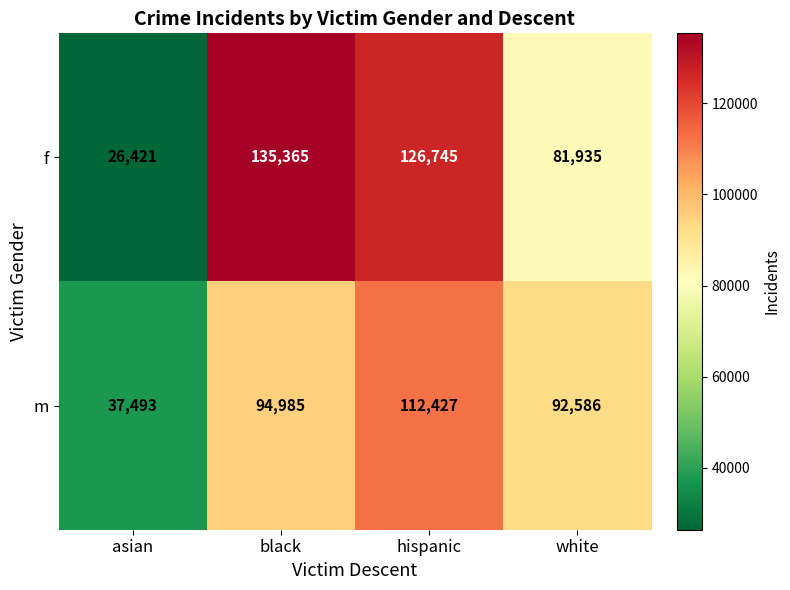

Where is m nearest to the value 74960?

white